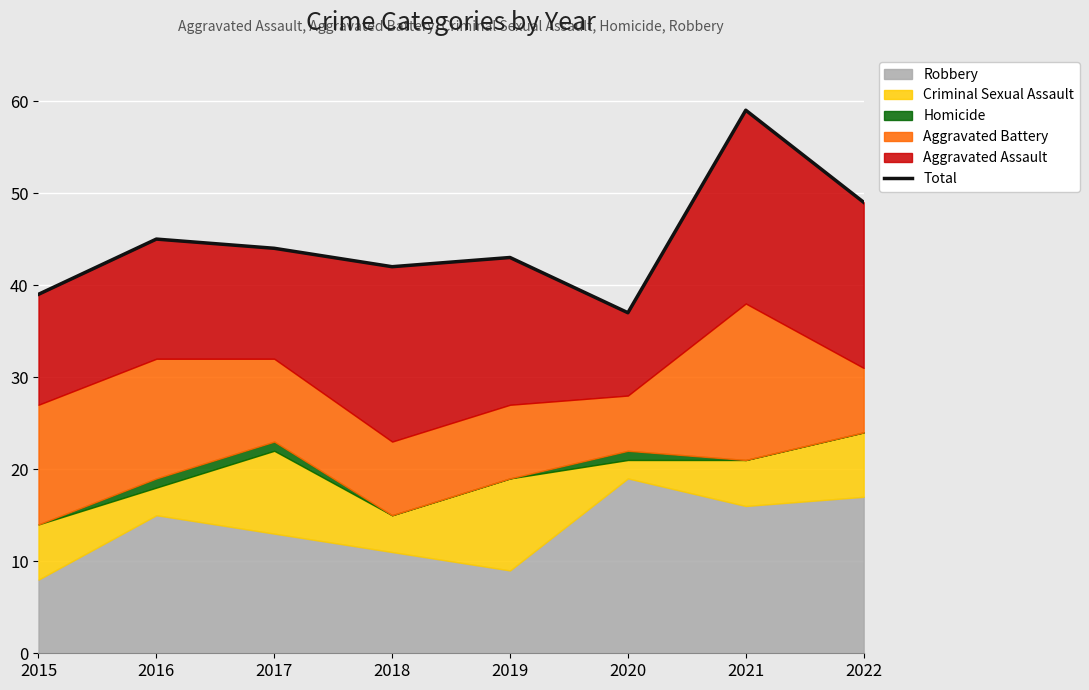

True or false: there are more than 1 points higher than both neighbors.

True